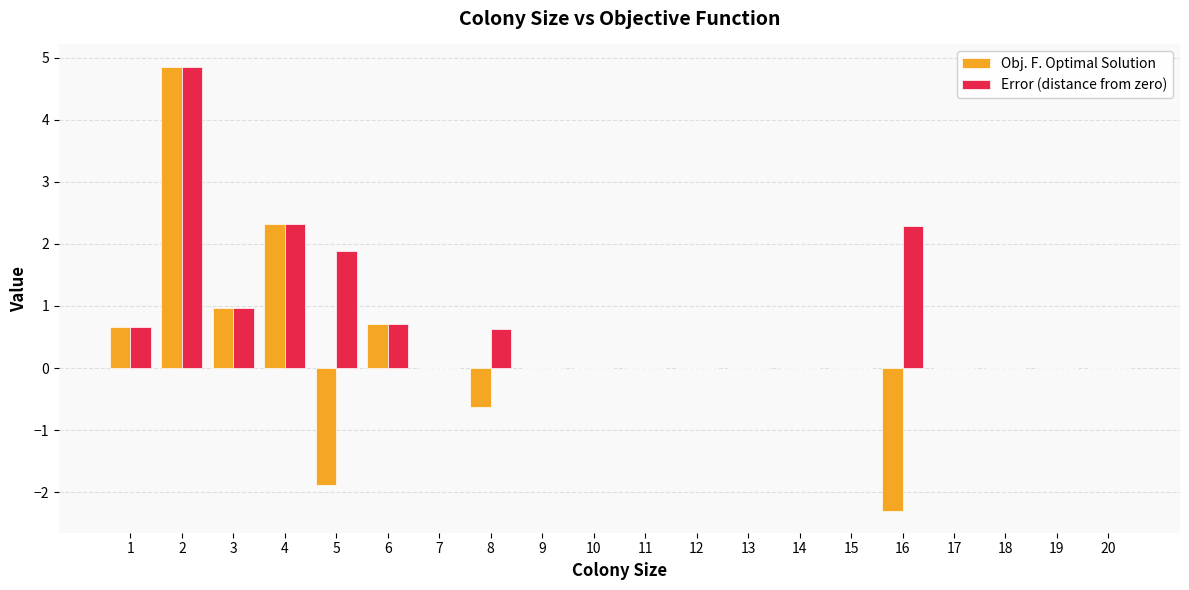

What is the maximum value shown in the chart?

4.9